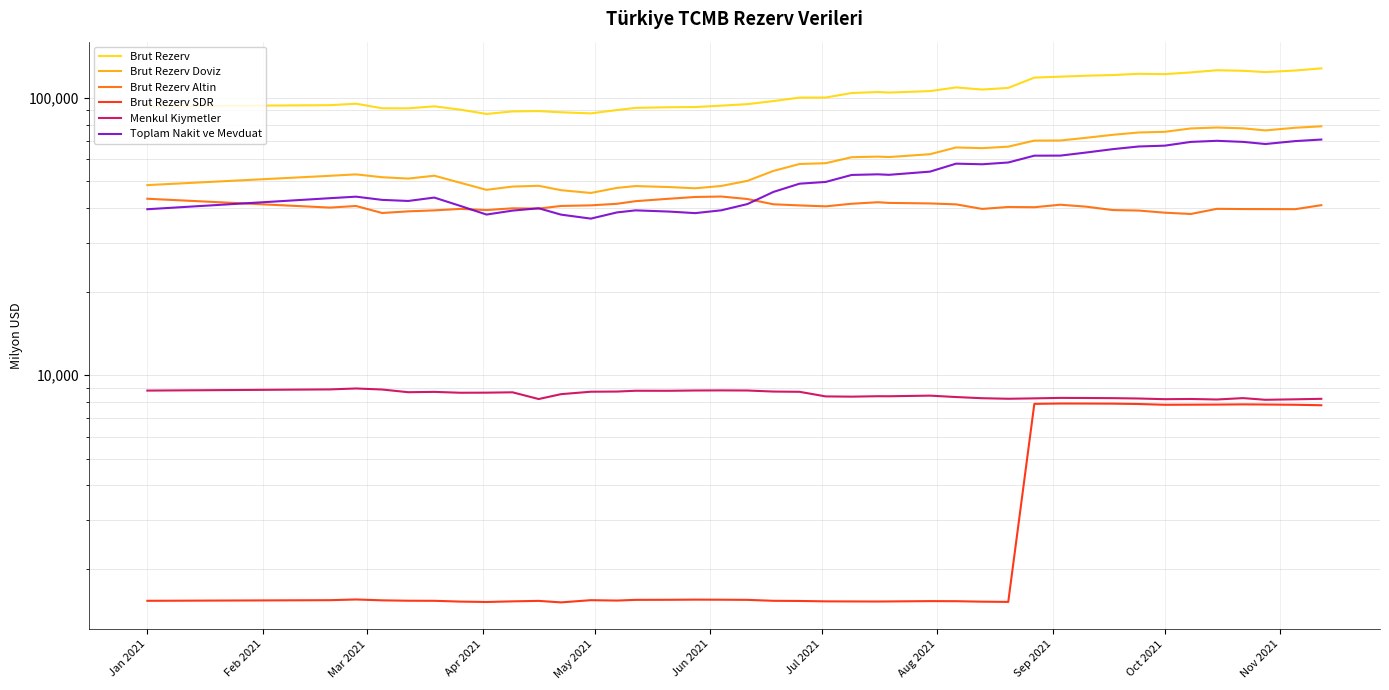

Is it true that Brut Rezerv equals 153457 at 27?

False